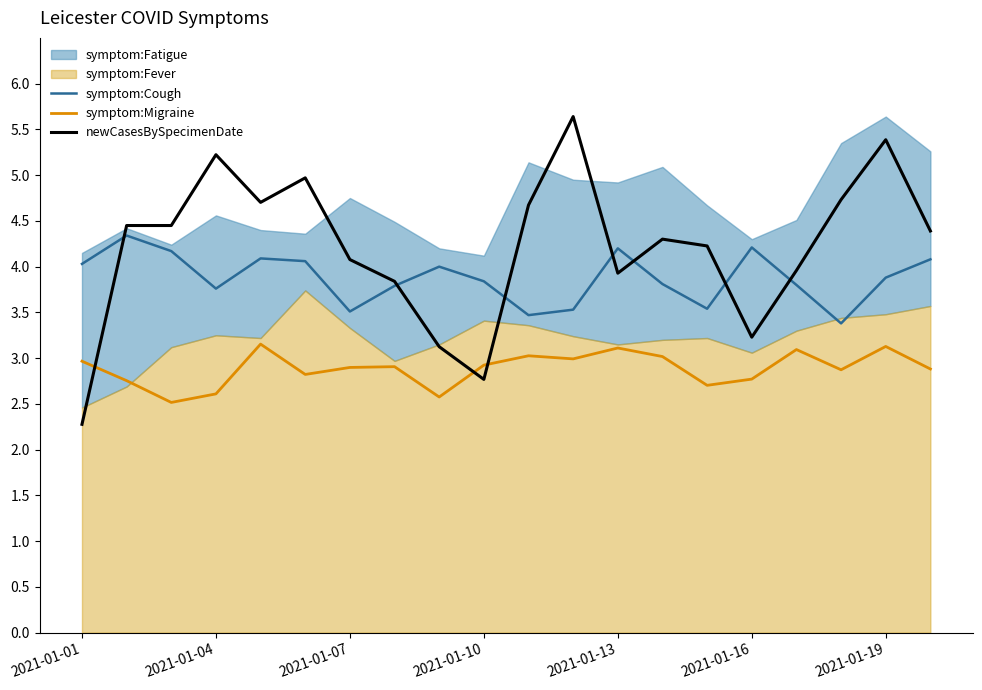

Is it true that symptom:Migraine equals 3.1 at 2021-01-19?

True